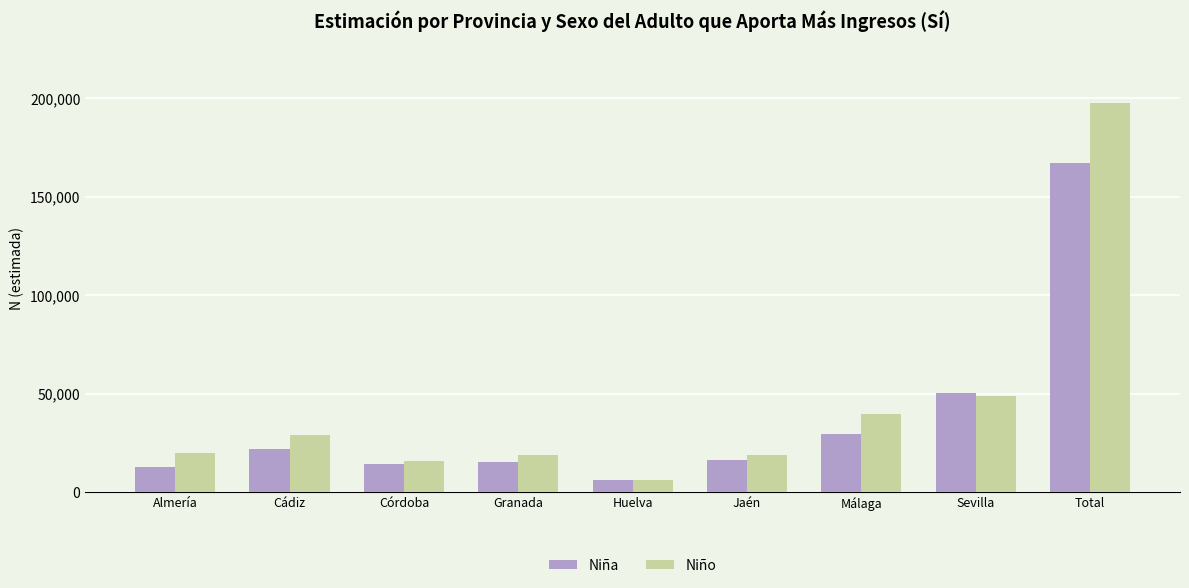

Rank the series by their maximum value, from highest to lowest.

Niño, Niña